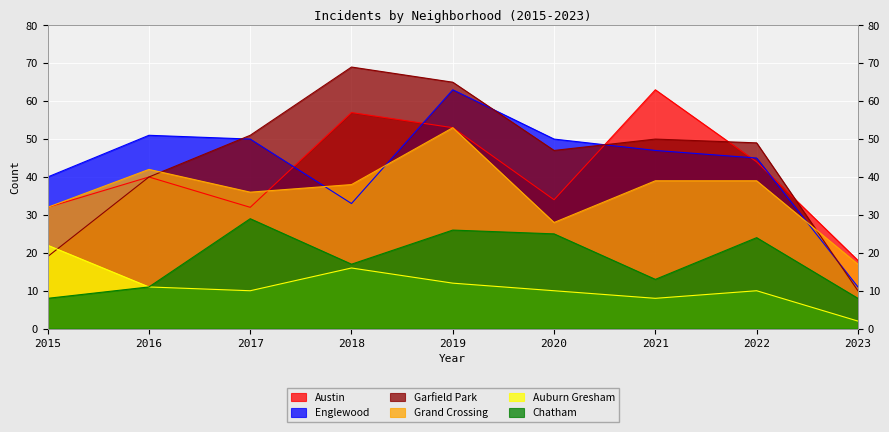

In Chatham, how many points are lower than both neighbors (excluding endpoints)?

2